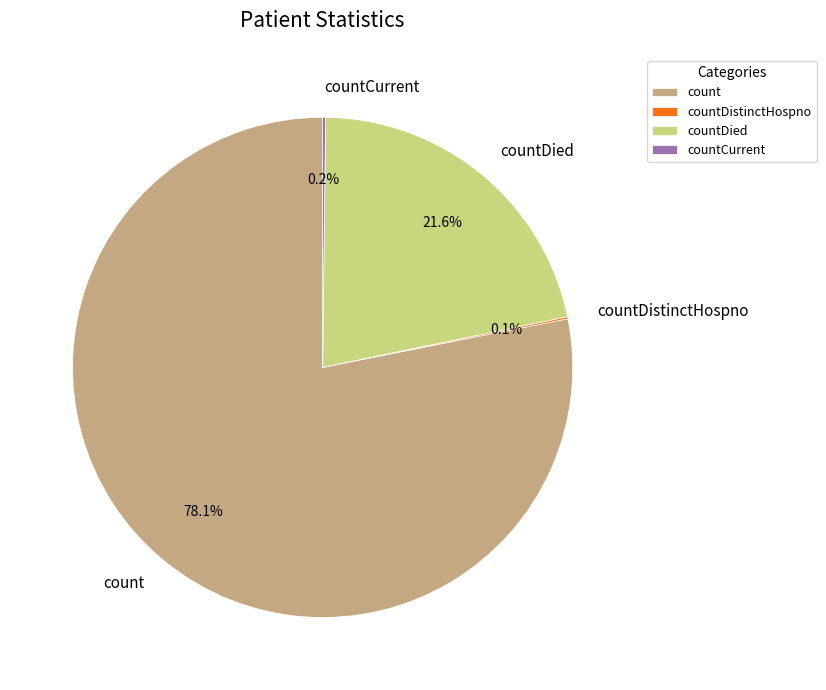

What percentage do countDied and count together represent?

99.7%